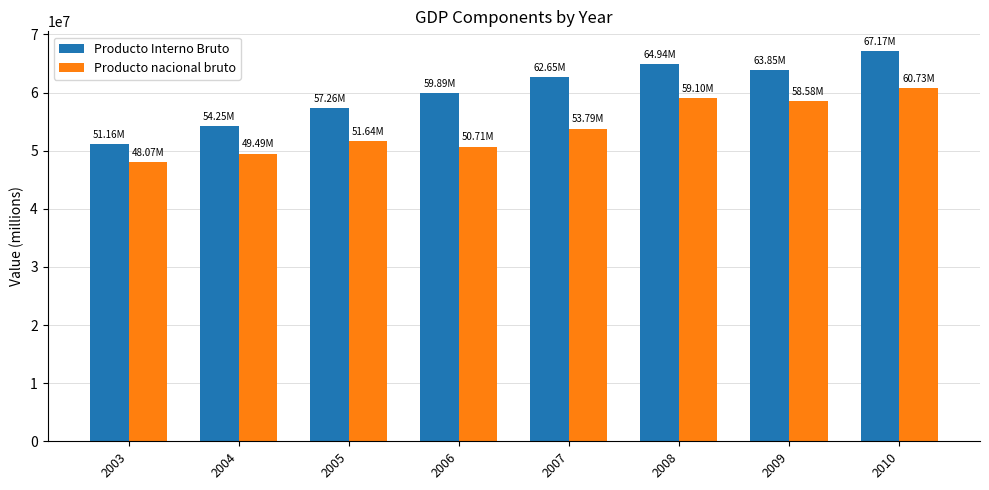

What is the greatest value displayed?

67167124